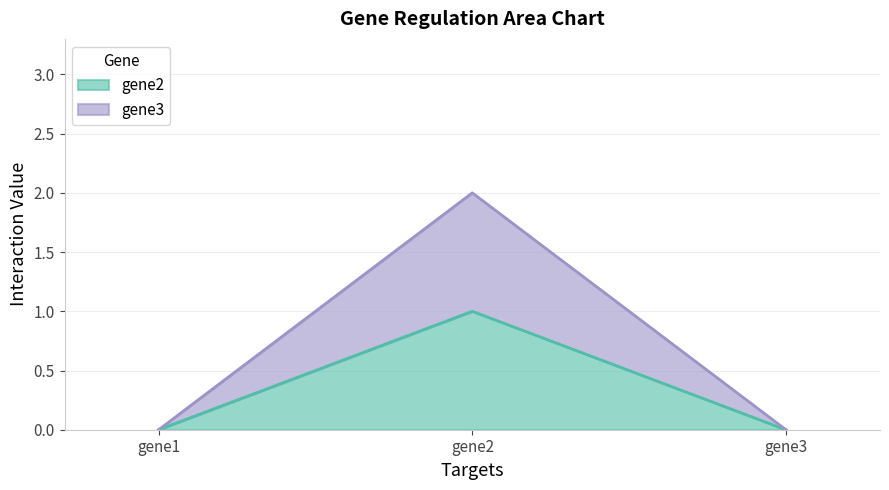

Rank the series by their average value, from highest to lowest.

gene3, gene2